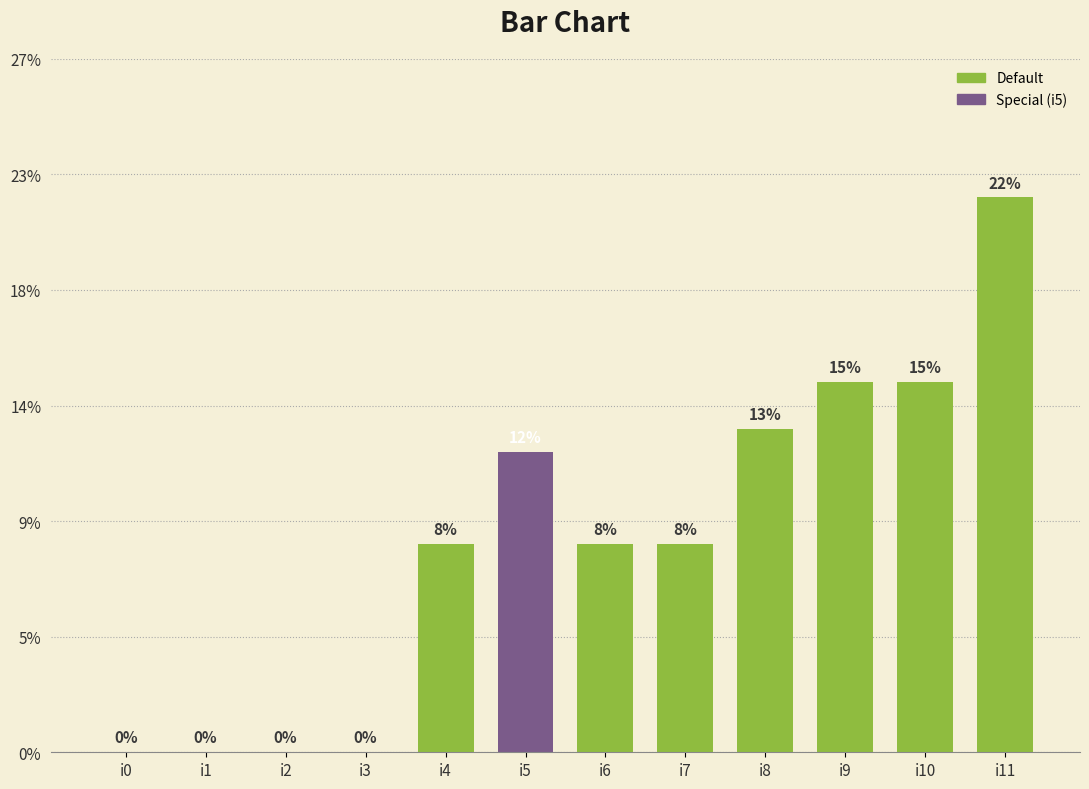

Are the bars horizontal?

No